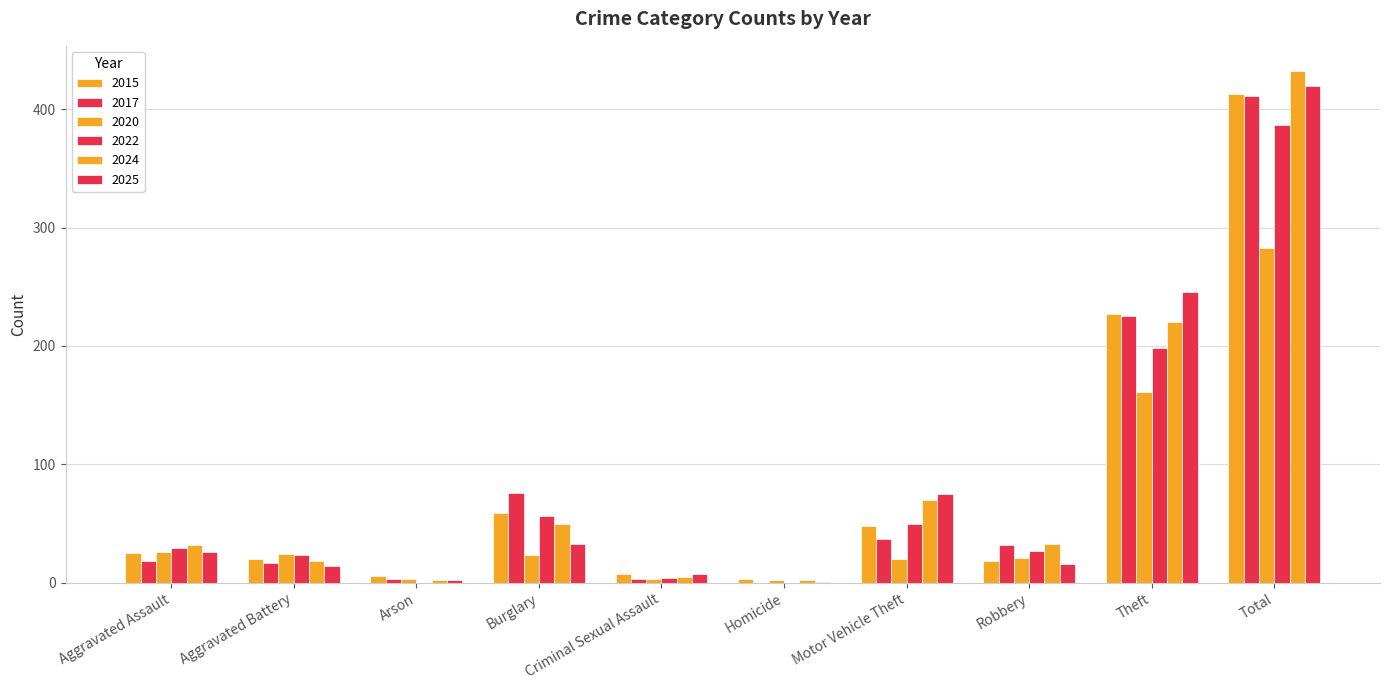

What is the value of the 2025 bar at the 10th from the left?

420